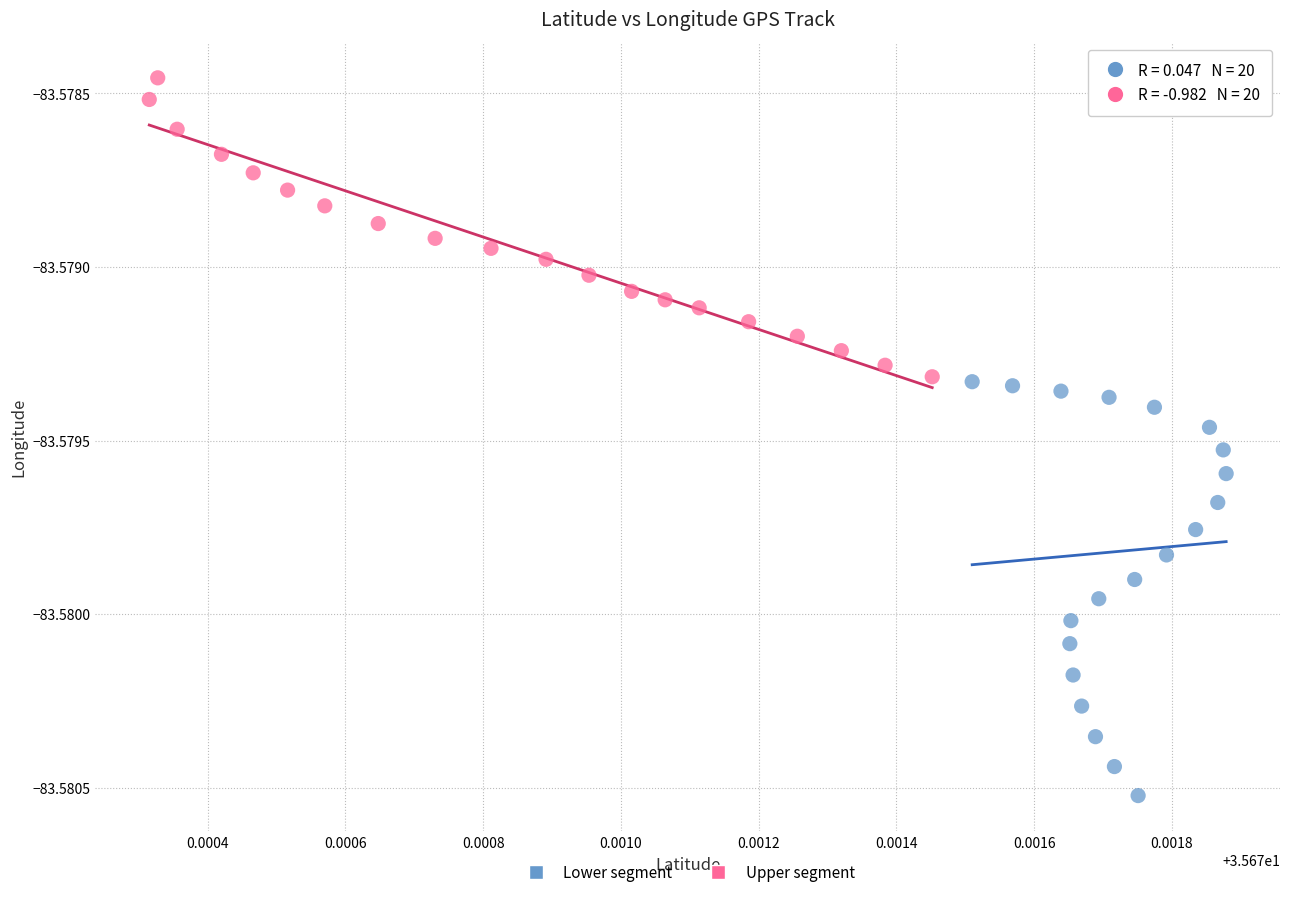

Which series reaches the maximum Y coordinate?

Upper segment